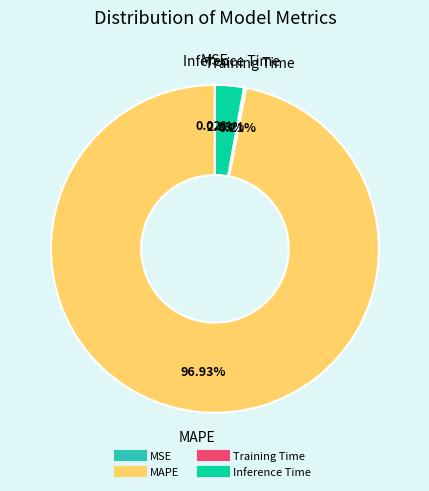

Which category accounts for the majority?

MAPE